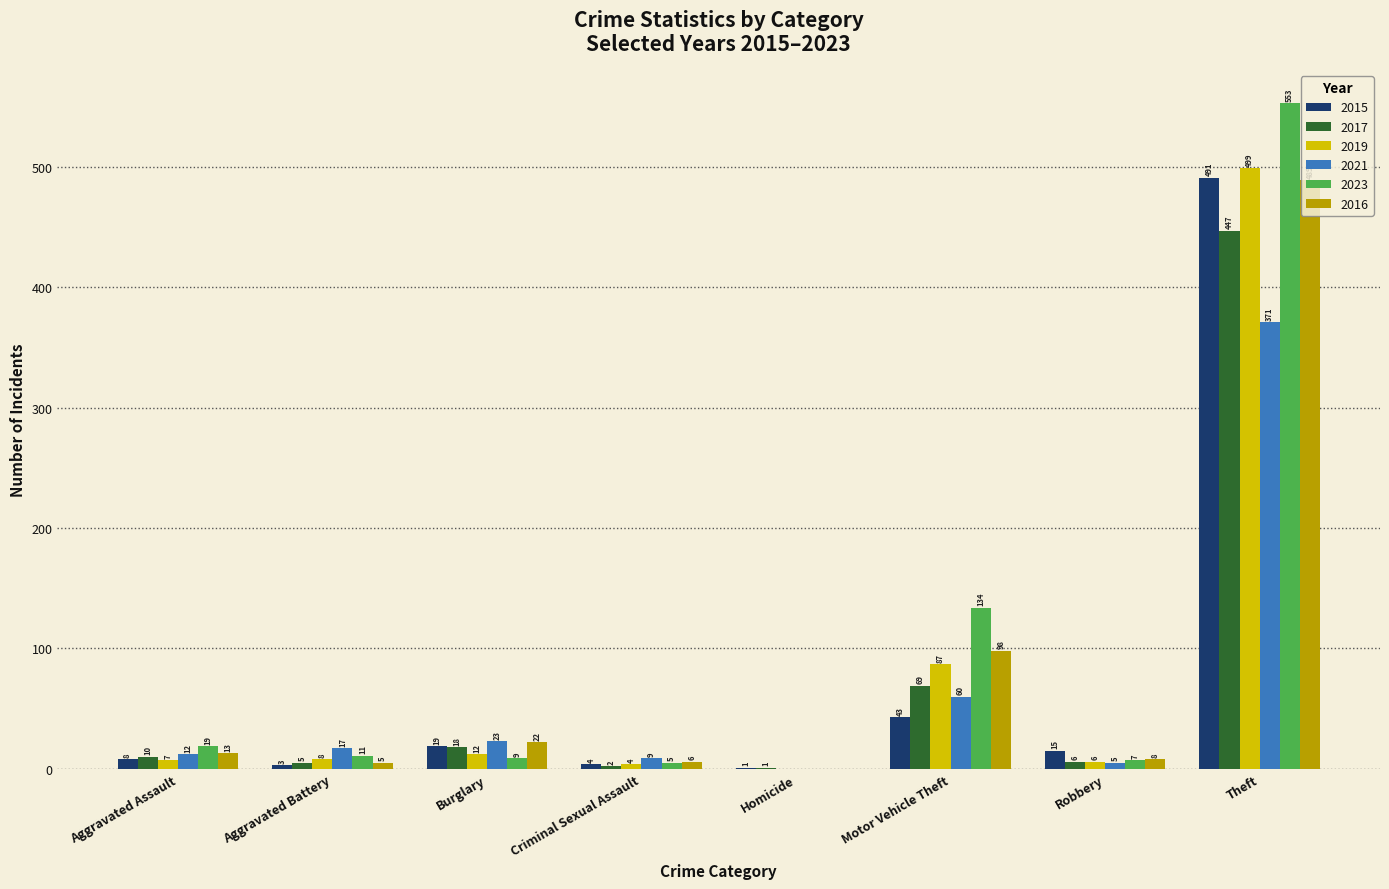

What are all the series names shown in the legend?

2015, 2017, 2019, 2021, 2023, 2016